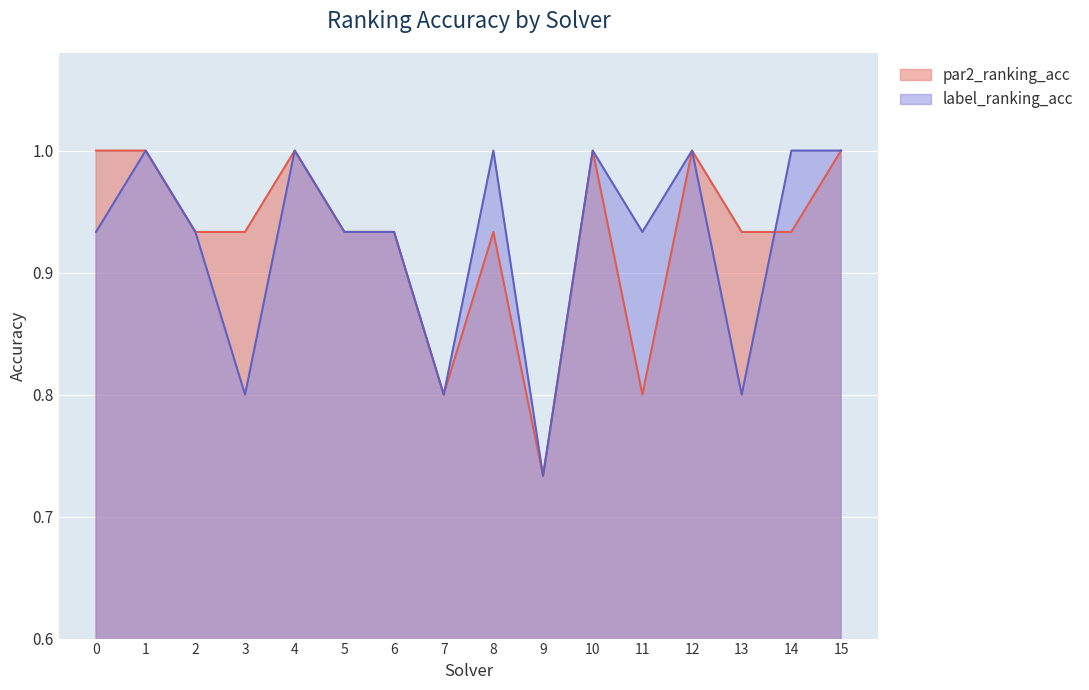

The label_ranking_acc series shows 1.7 at 2. True or false?

False